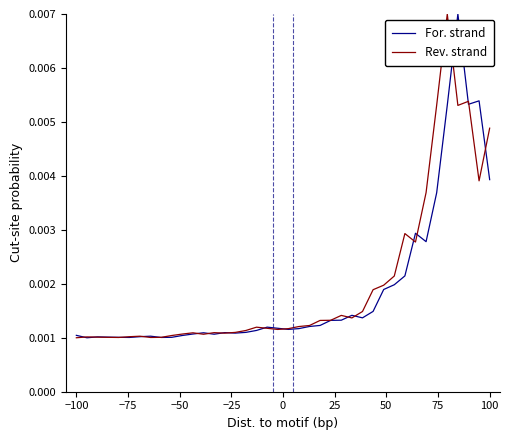

After their last crossing, which series has the higher values: For. strand or Rev. strand?

Rev. strand